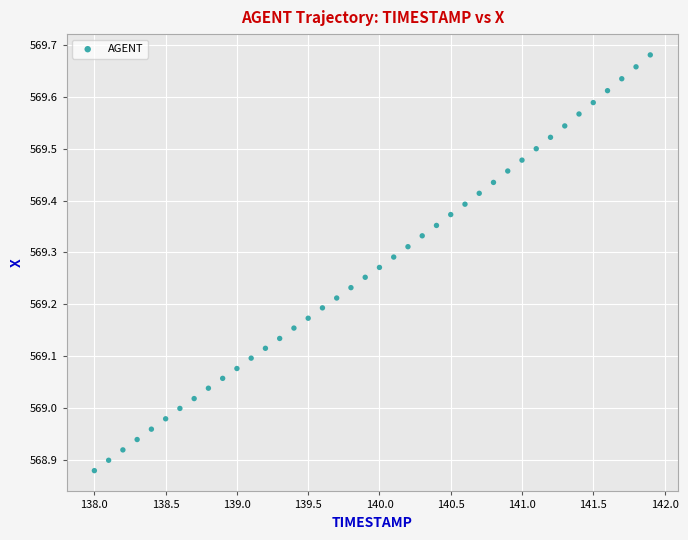

What is the range of X values (max minus min)?

3.9